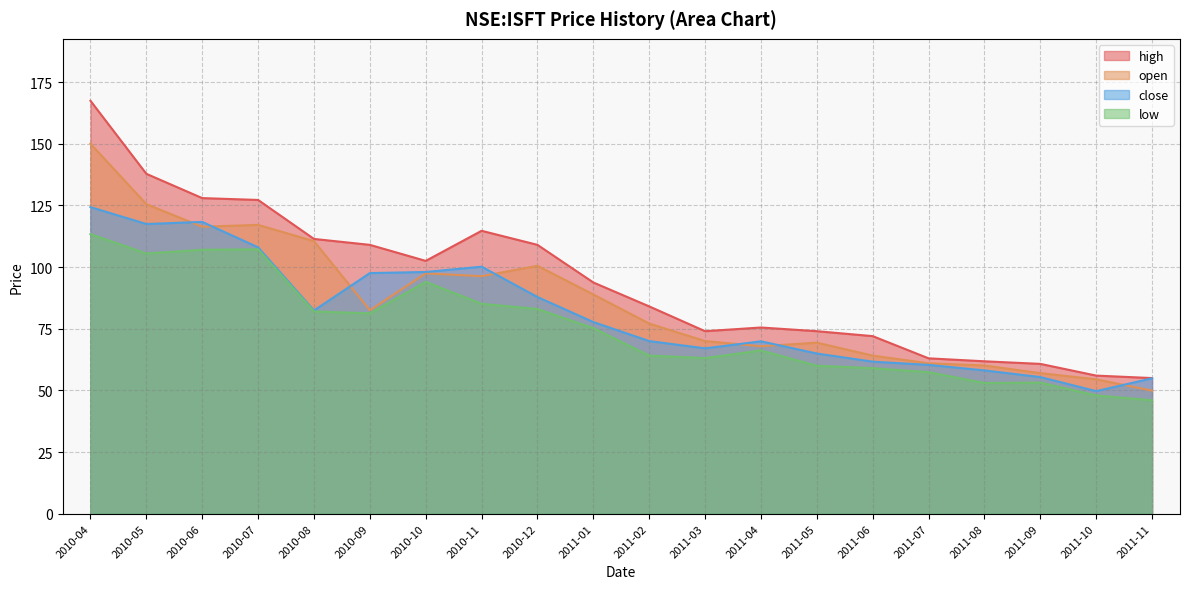

At how many categories does at least one series exceed 97?

9